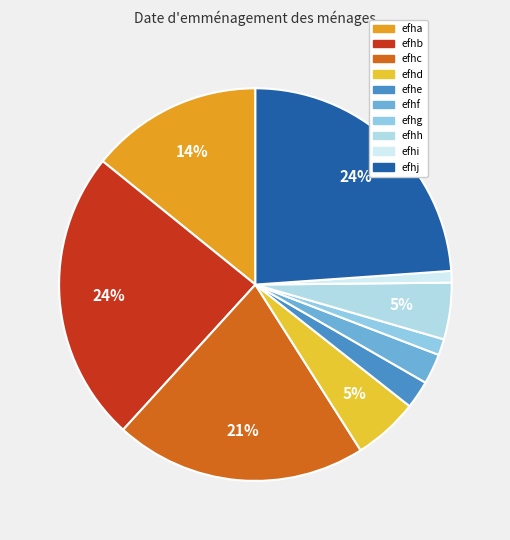

True or false: efhd accounts for 5% of the total.

True